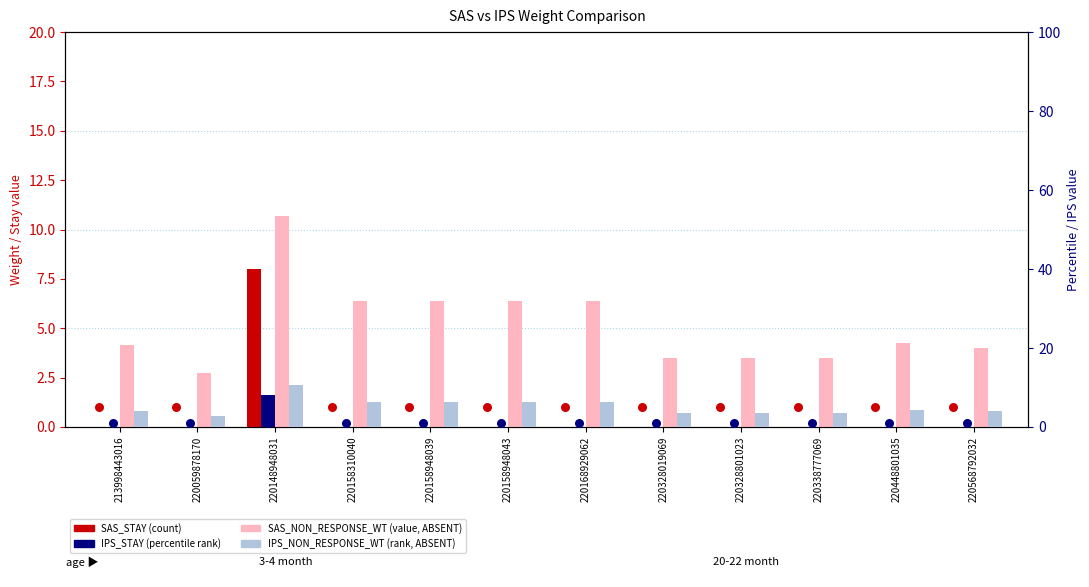

At how many categories does at least one series exceed 7?

1